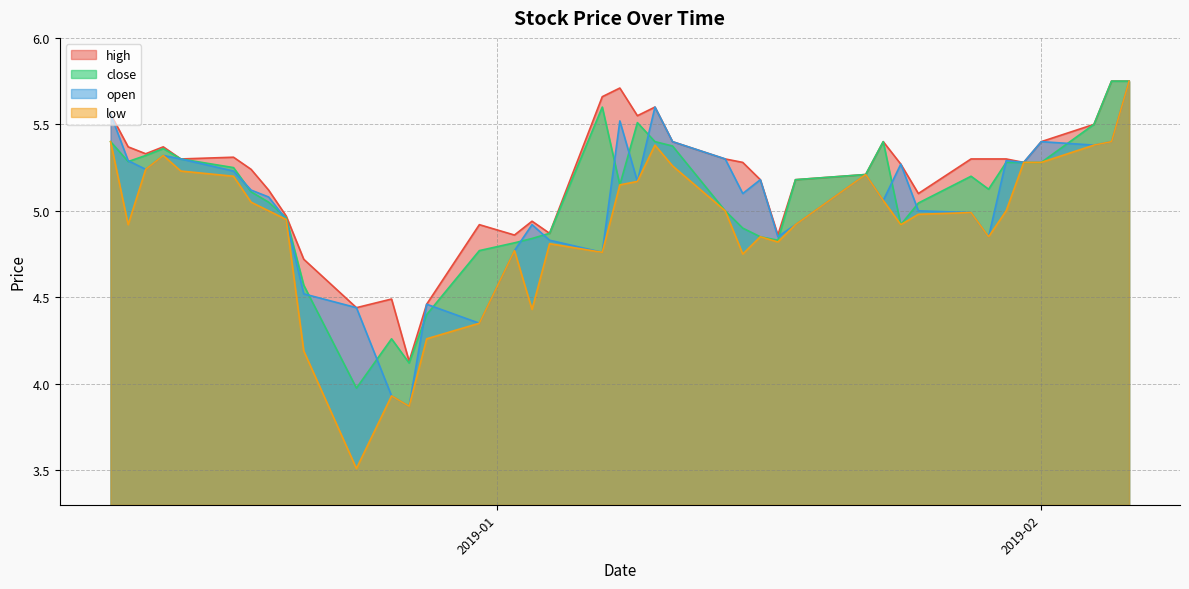

Which category has the lowest value across all series?

2018-12-24